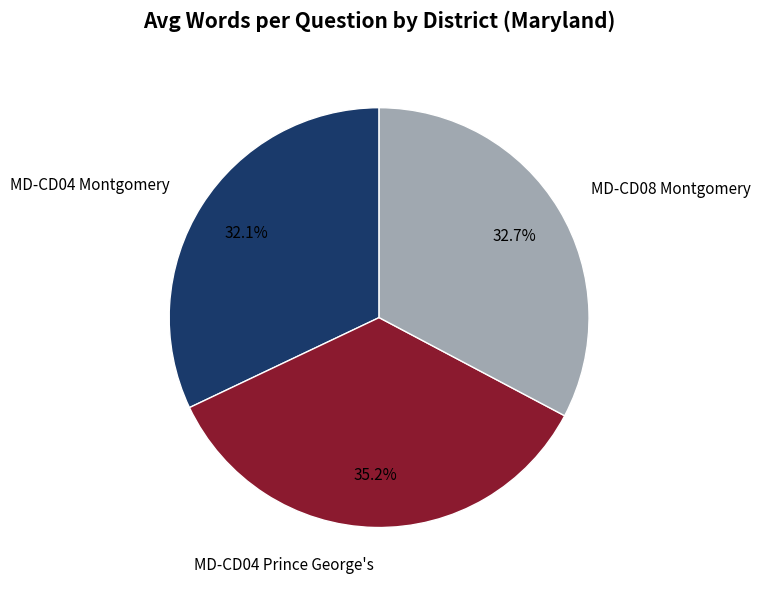

What is the smallest slice in the pie chart?

MD-CD04 Montgomery